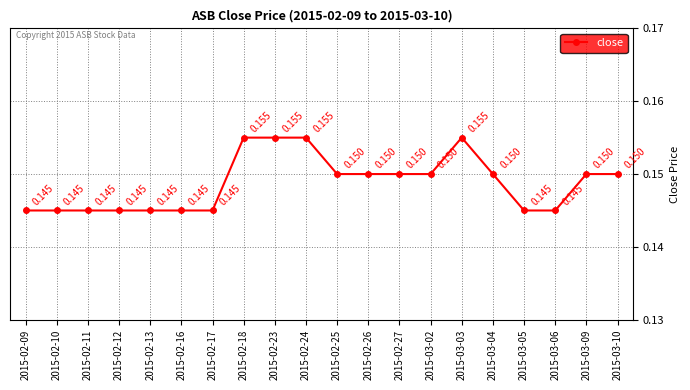

True or false: there are more than 0 points higher than both neighbors.

True